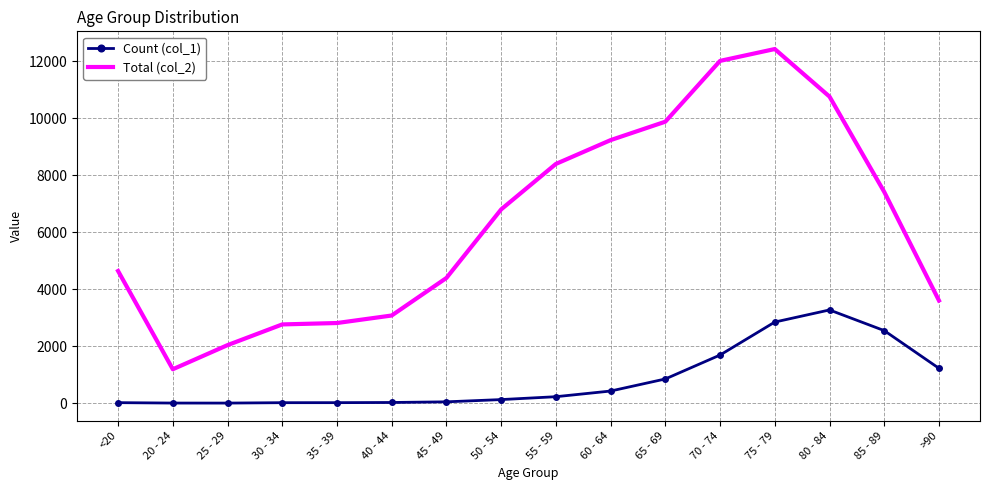

The Total (col_2) series shows 780 at 25 - 29. True or false?

False